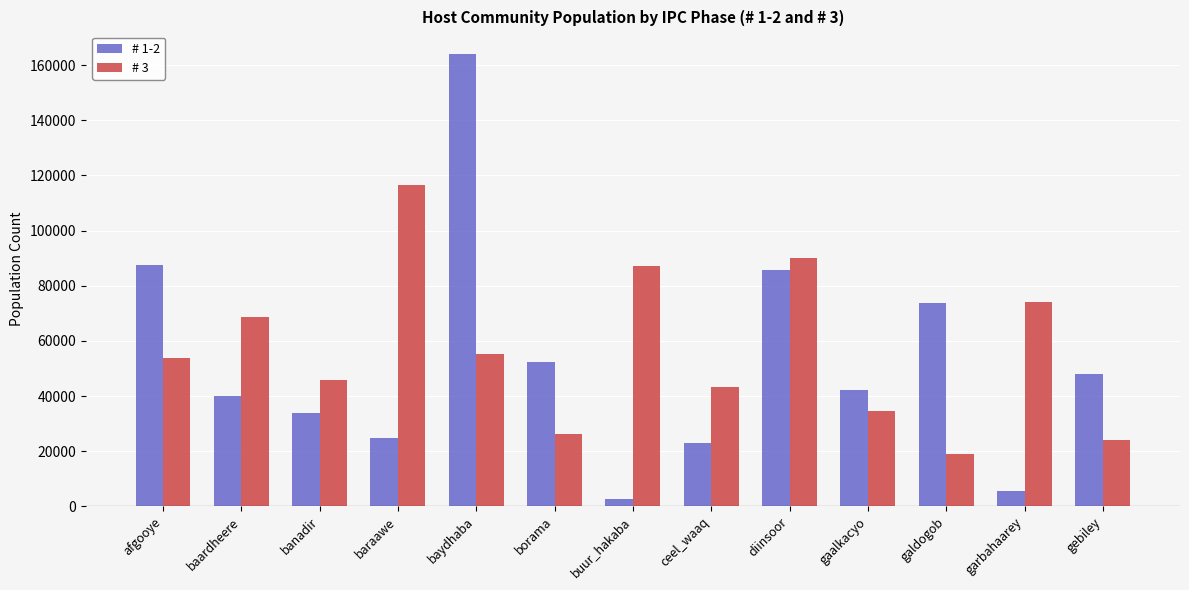

The value of # 1-2 at diinsoor is 147393.4. True or false?

False